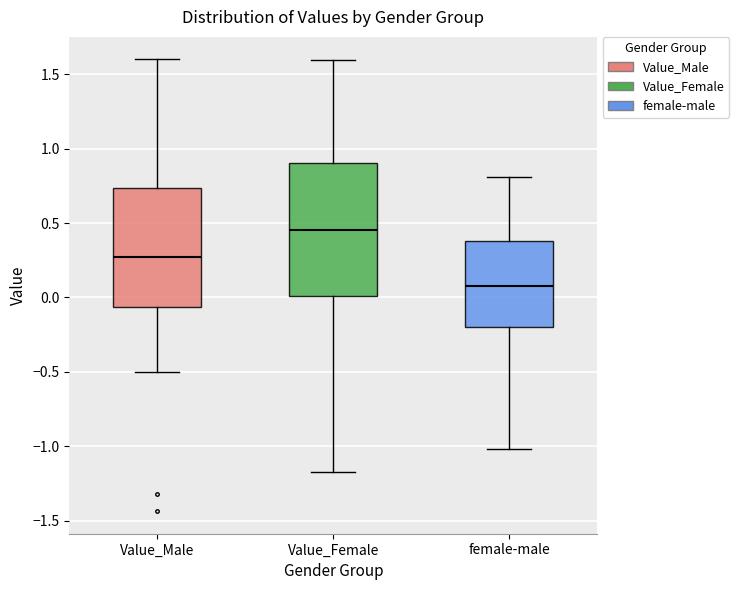

Where does the median line of the box for Value_Female sit on the y-axis? The values are not printed on the chart, so give them approximately, as read against the axis.

0.45